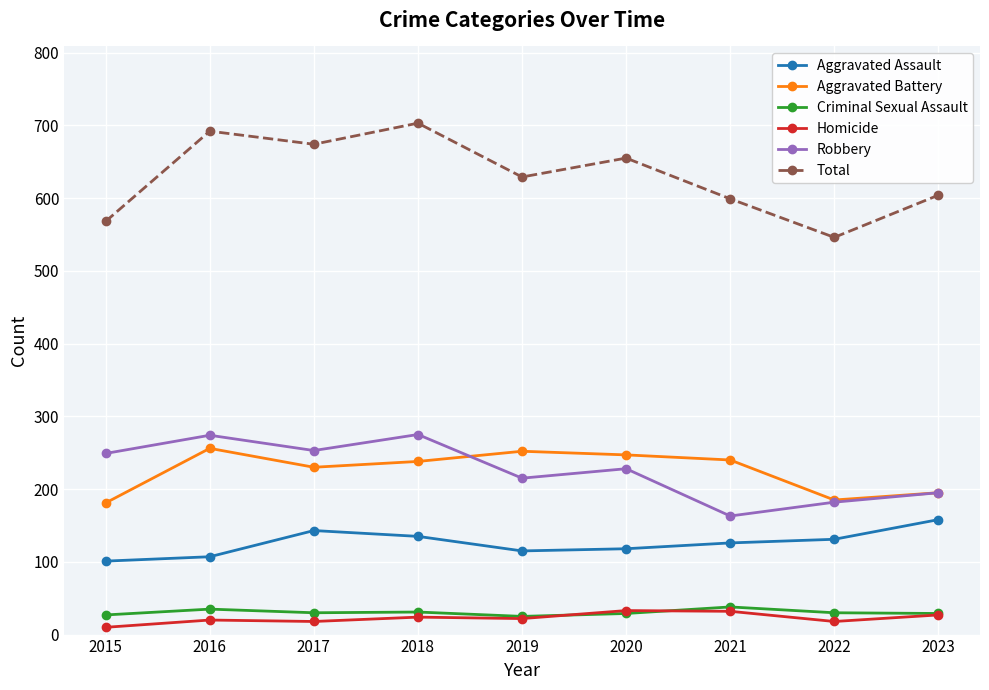

Is it true that Aggravated Battery equals 247 at 2020?

True